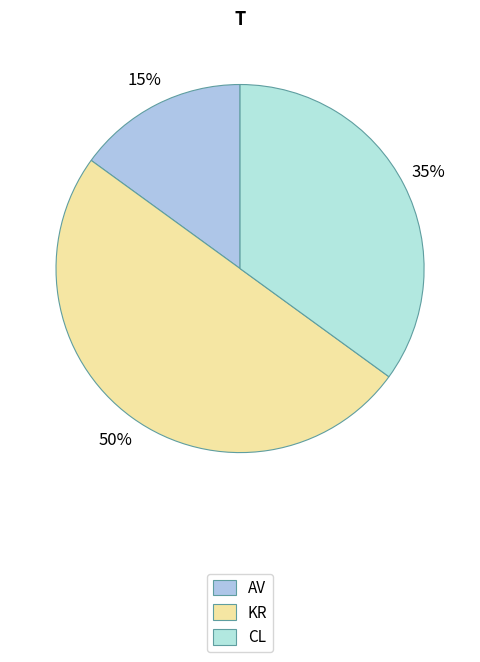

To the nearest percent, what is the difference between the largest and smallest slice percentages?

35%